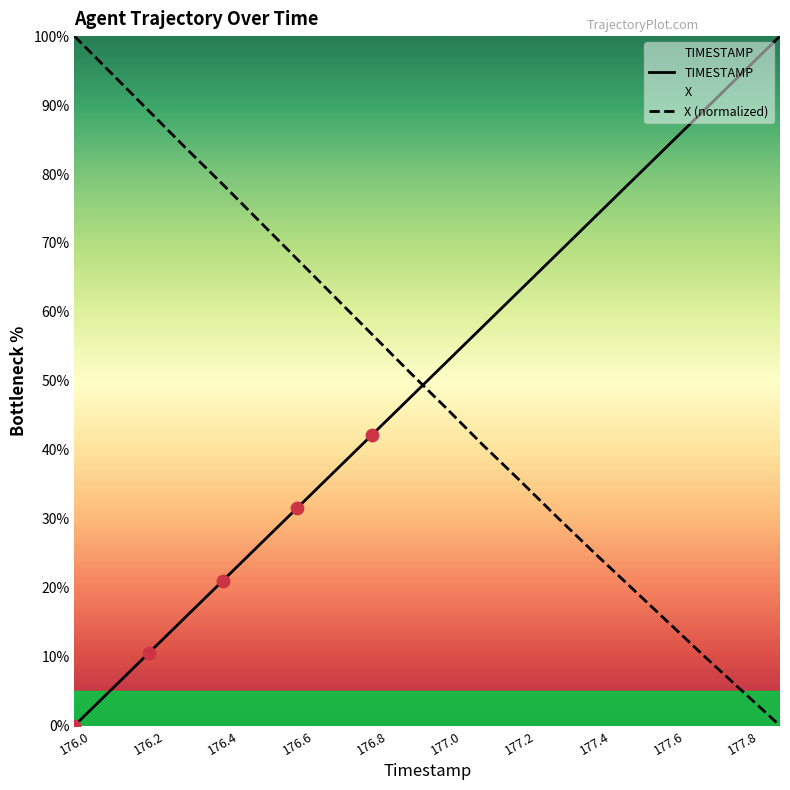

Which series has the largest total across all categories?

TIMESTAMP